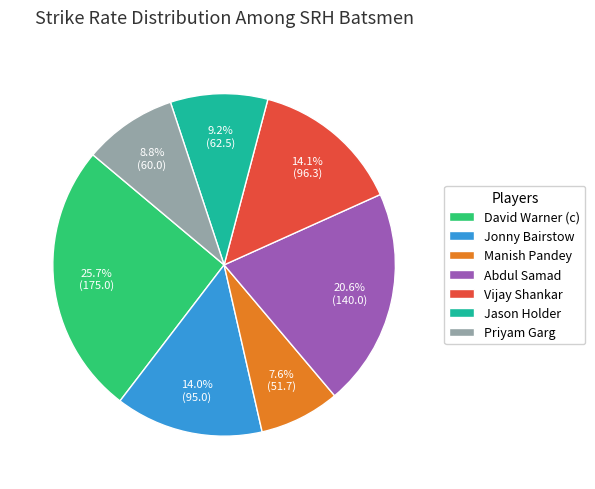

What portion of the pie excludes Priyam Garg?

91.2%